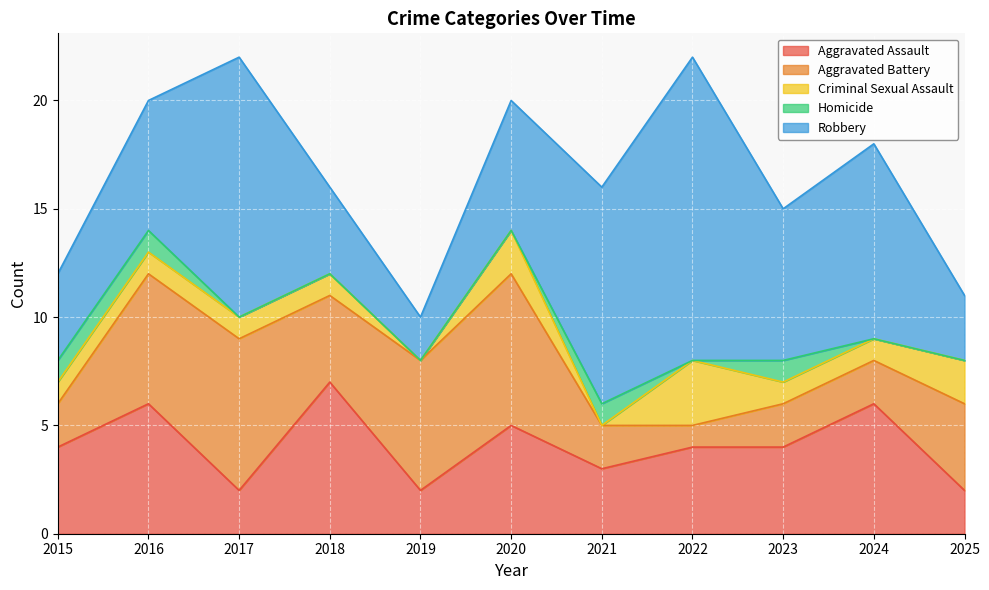

Where is the first local maximum for Criminal Sexual Assault?

2020